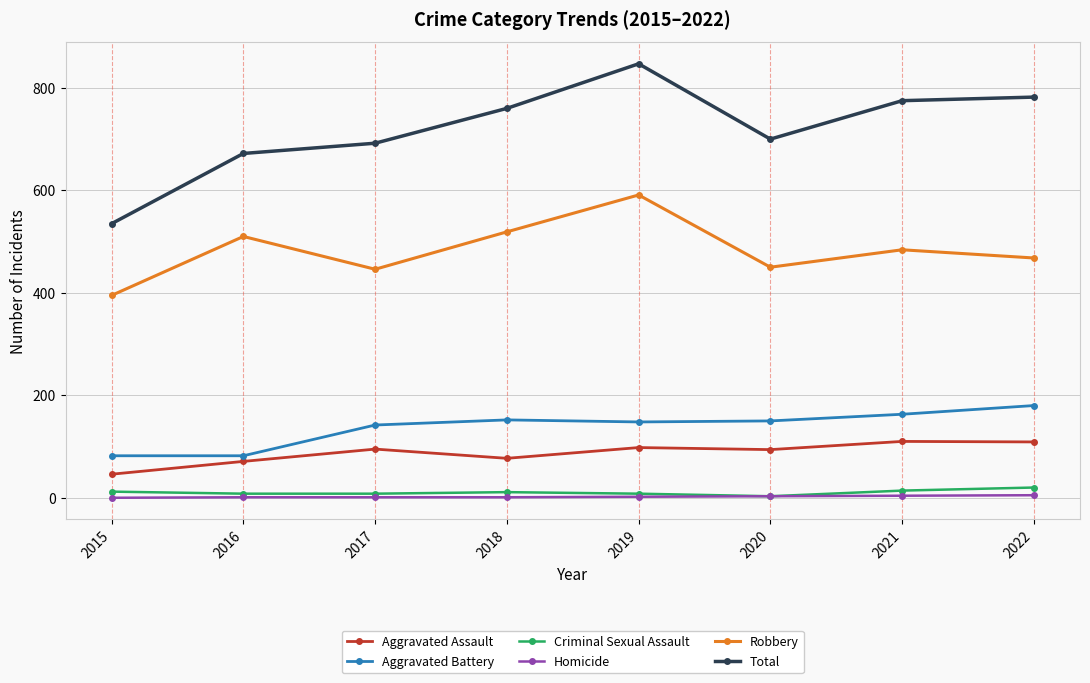

What is the greatest value displayed?

847